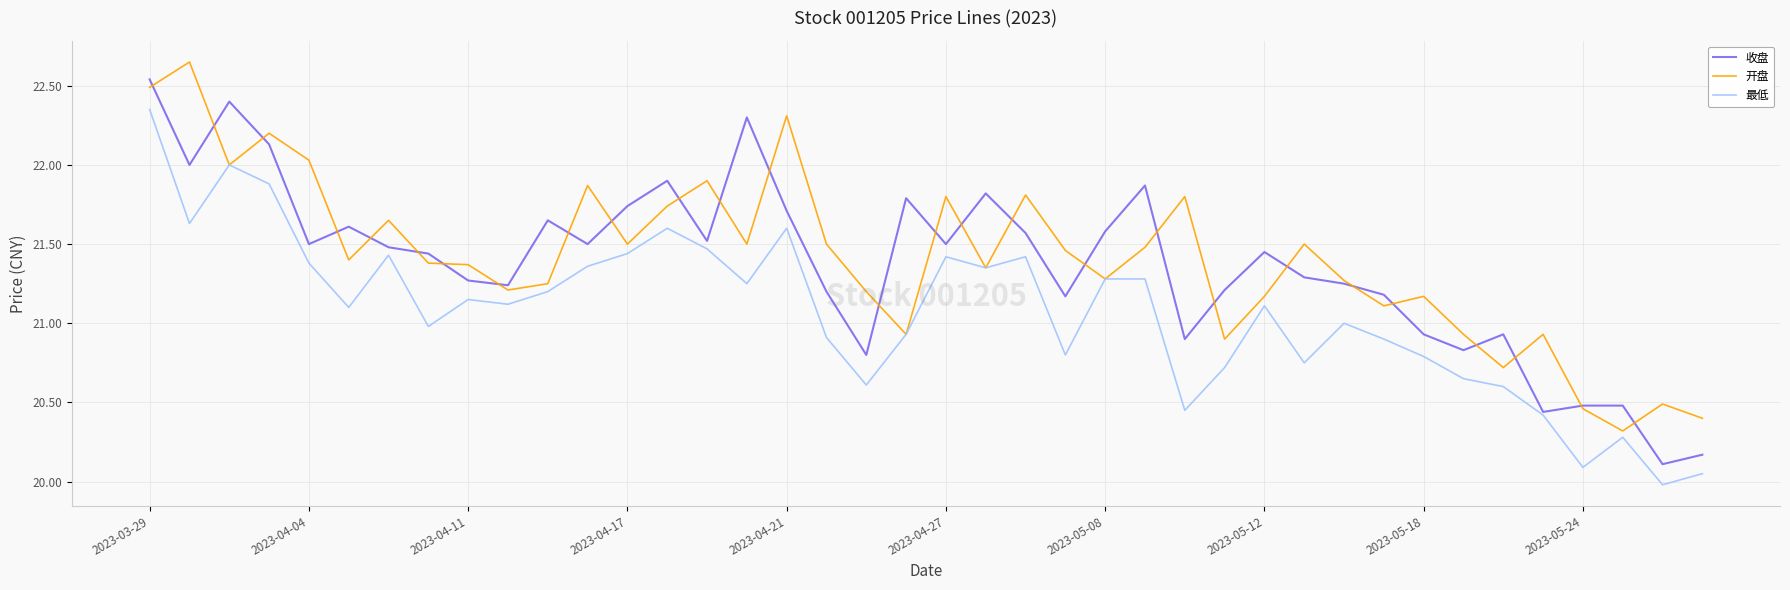

List the series in order of their peak value, highest first.

开盘, 收盘, 最低